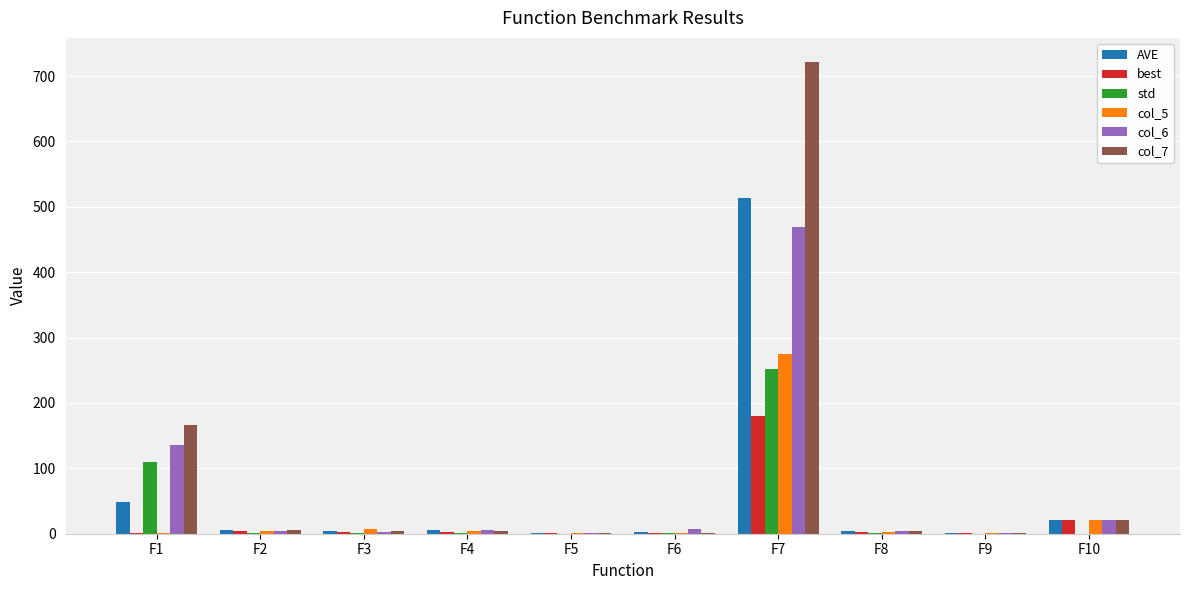

At which label is best closest to 90?

F10